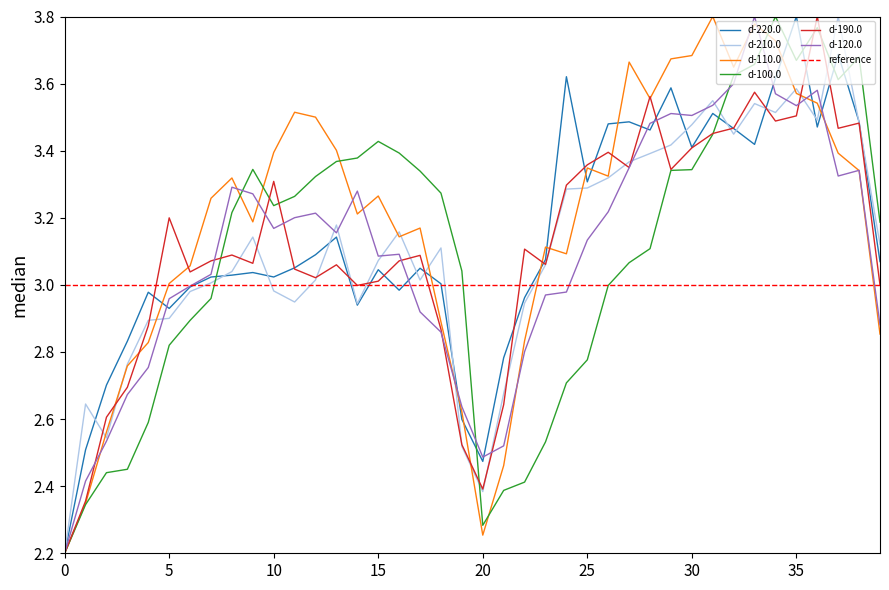

What is the difference between the d-220.0 values at 18 and 35?

0.8